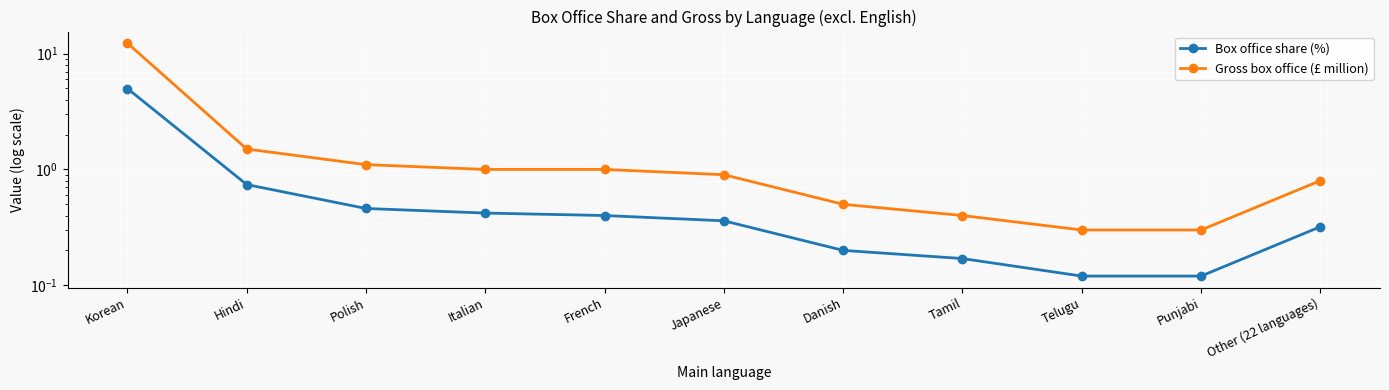

What is the minimum value for Box office share (%)?

0.1